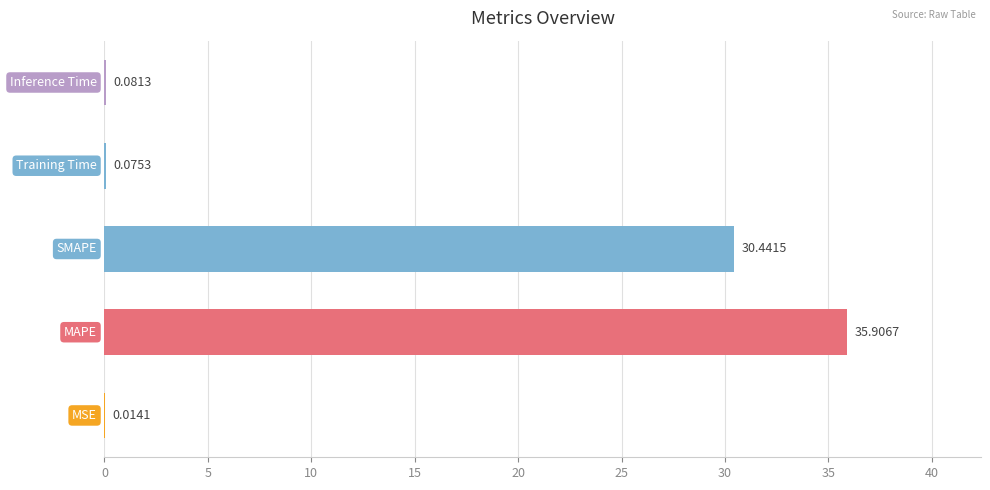

What is the sum of all values?

66.5